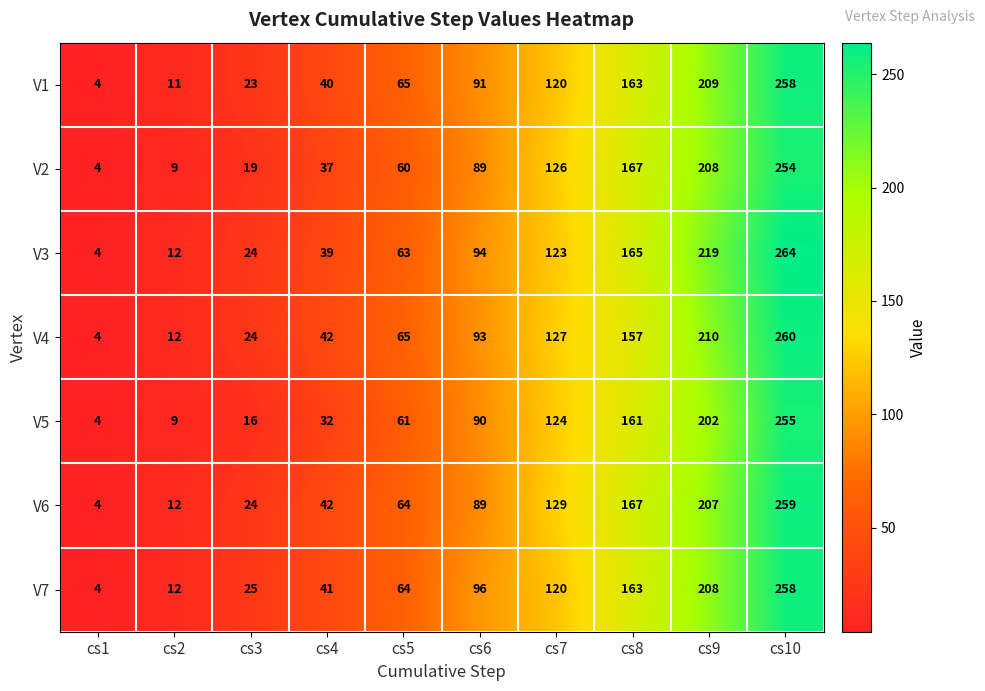

What is the difference between the second highest and second lowest values in the V5 series?

193